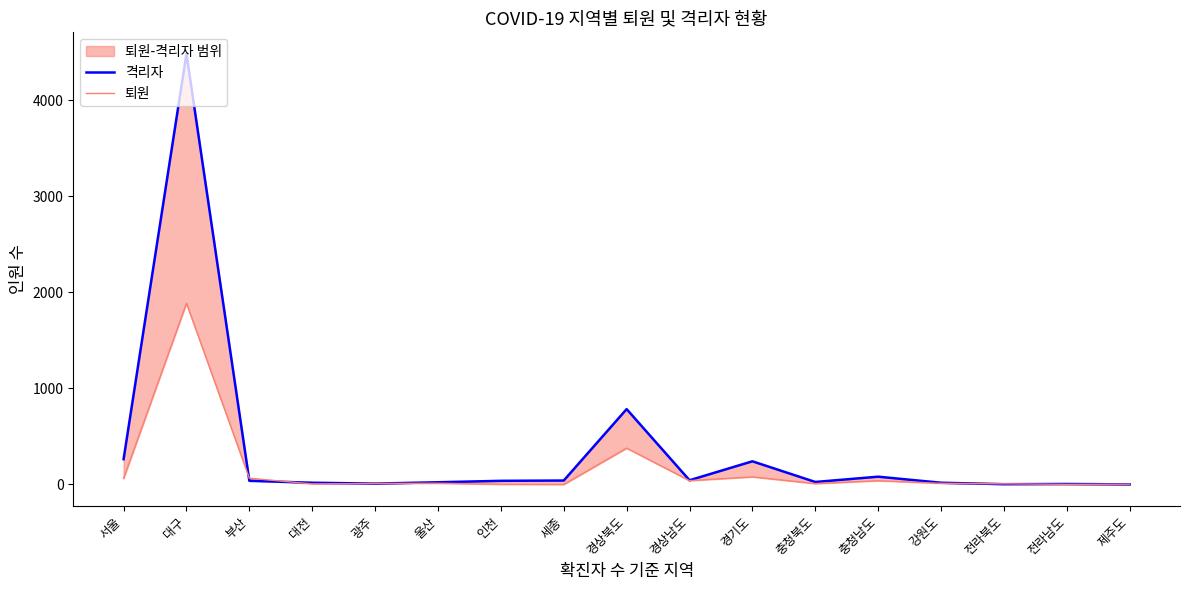

What is the highest value of the 격리자 series?

4480